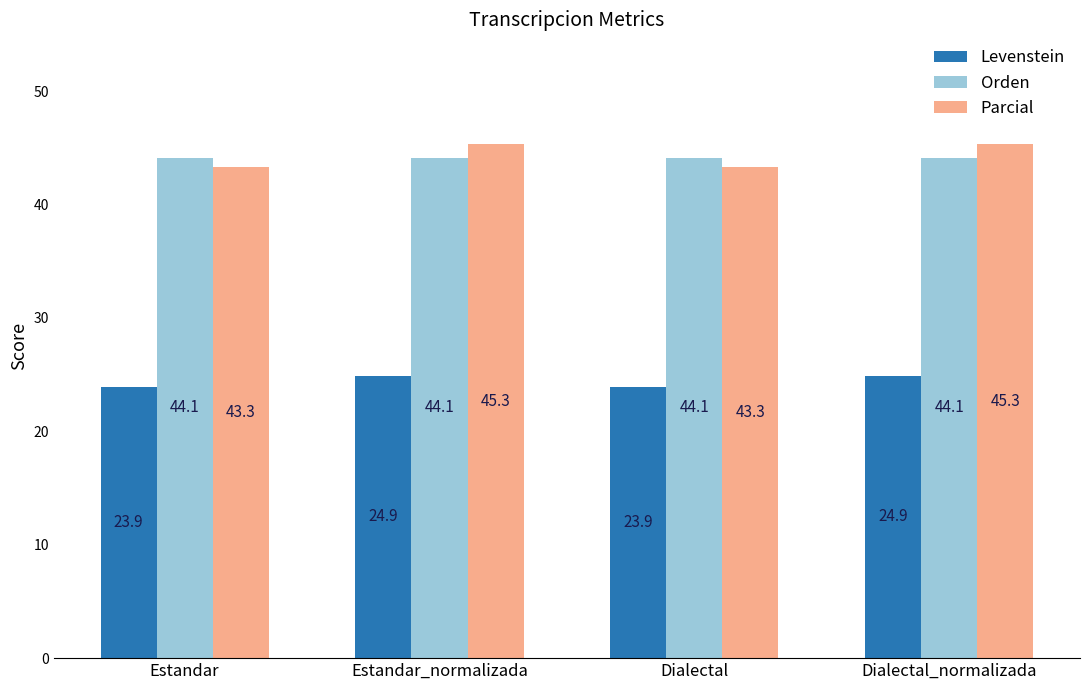

Count the number of categories in the chart.

4